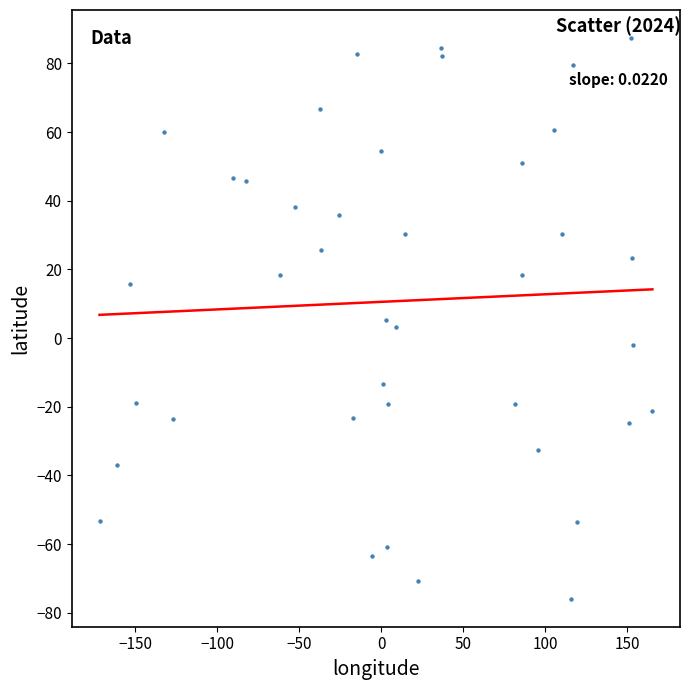

What is the range of Y values (max minus min)?

163.3